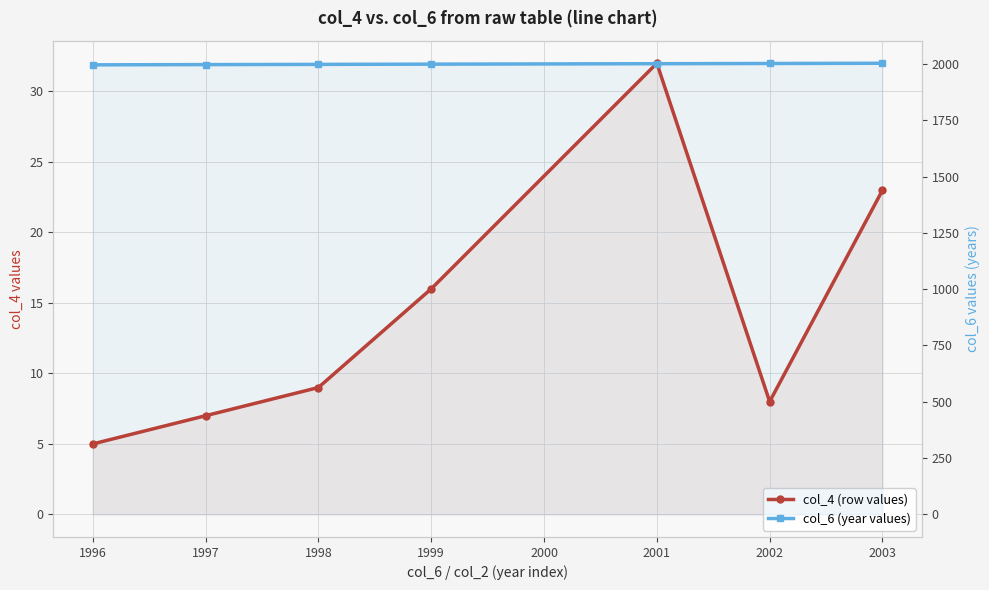

True or false: col_6 (year values) and col_4 (row values) intersect in this chart.

False